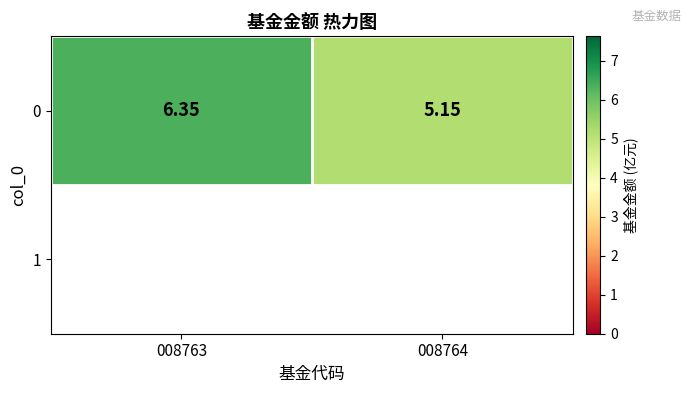

What is the difference between the maximum and minimum values?

1.2